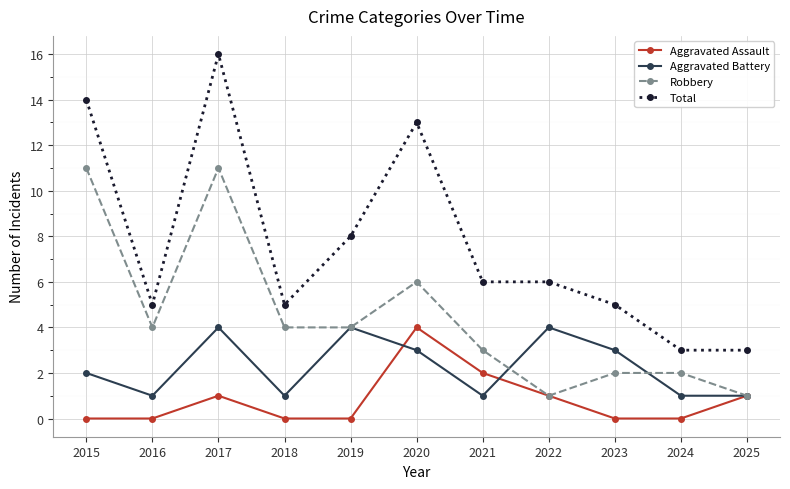

At 2020, list the series in order from smallest to largest.

Aggravated Battery, Aggravated Assault, Robbery, Total